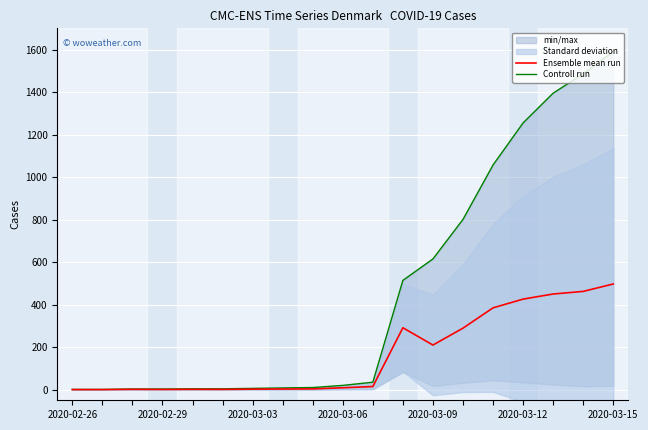

What is the maximum value for Ensemble mean run?

497.2